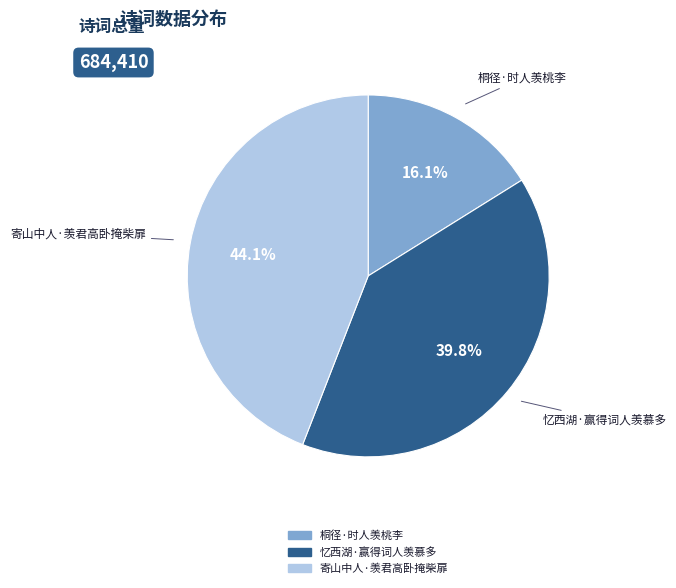

Which slice is the smallest?

桐径·时人羡桃李